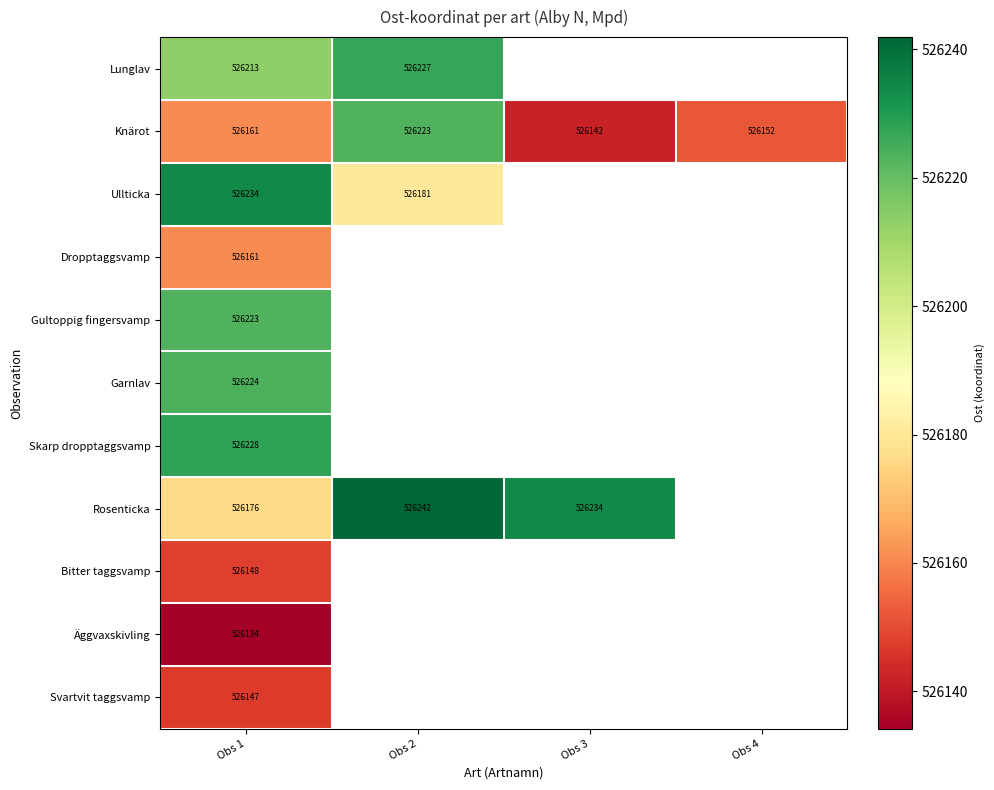

Which series has the largest total across all categories?

Knärot